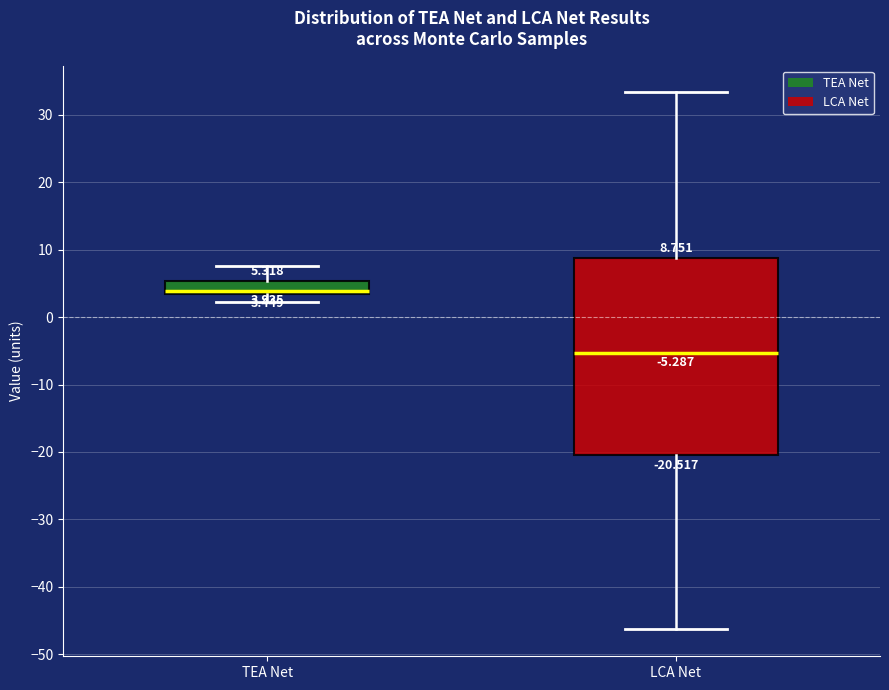

Which box is the tallest, from its lower edge to its upper edge?

LCA Net